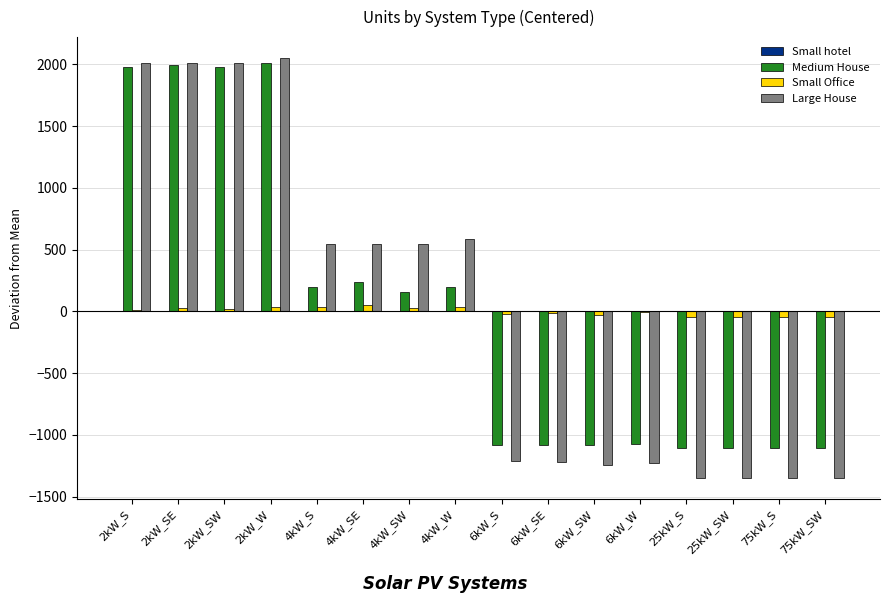

Is the value of Small Office at 75kW_SW greater than the value of Medium House at 25kW_S?

Yes